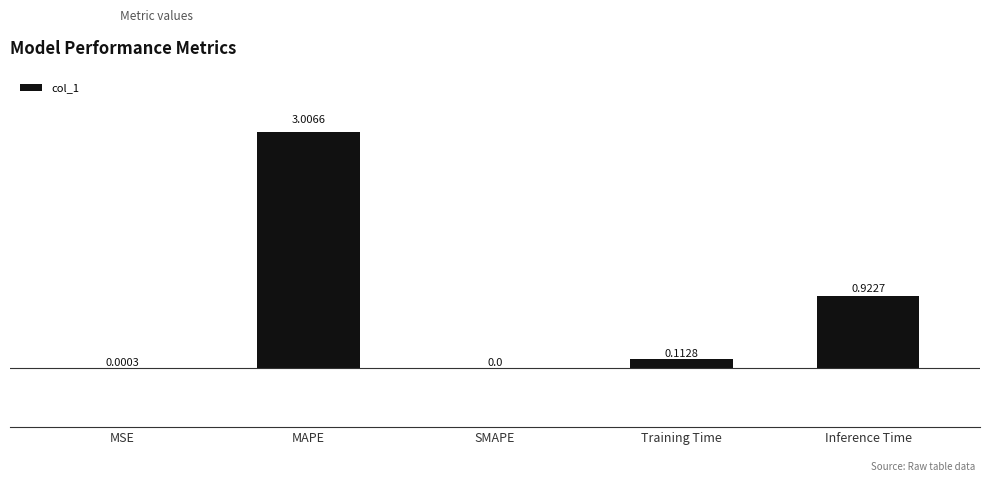

Between Training Time and MAPE, which is larger?

MAPE